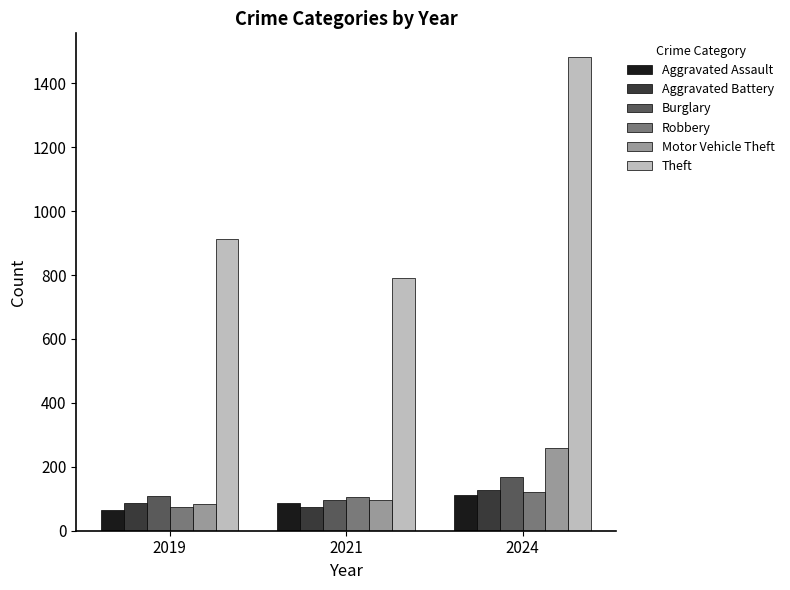

How many Aggravated Assault values are between 65 and 112?

3